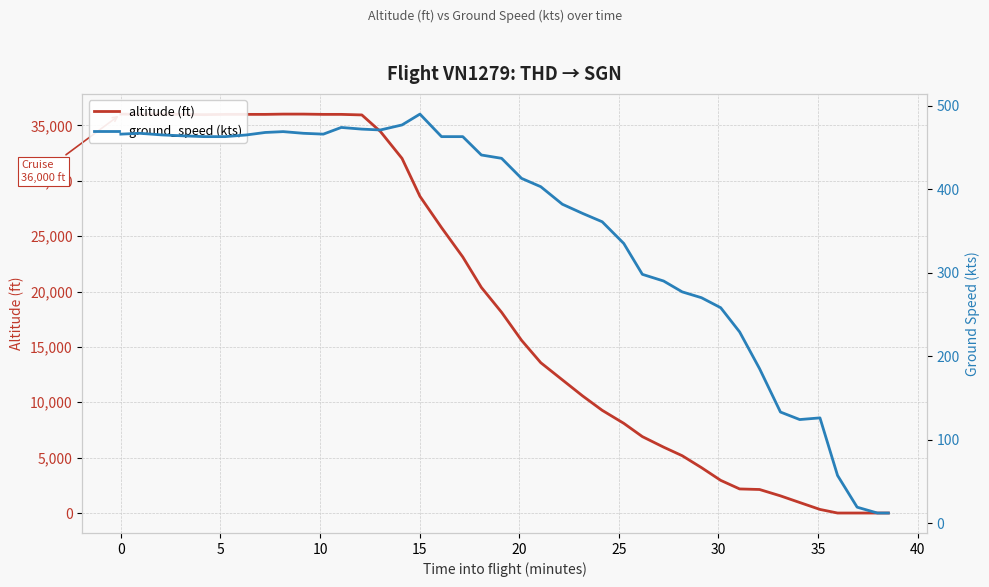

How many values in the ground_speed (kts) series exceed 437?

19